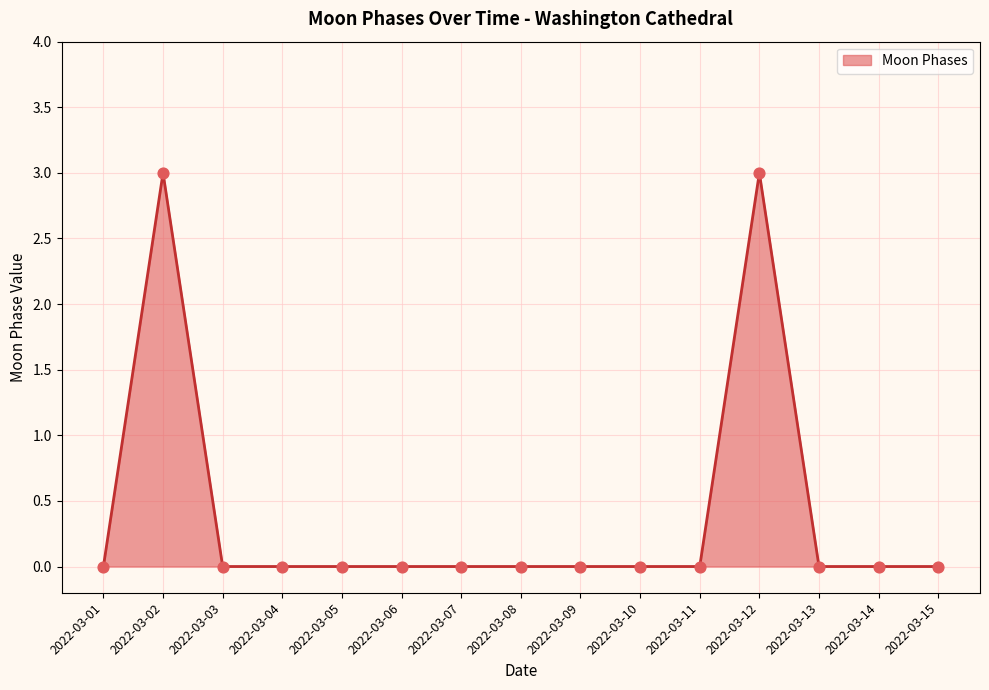

Between 2022-03-12 and 2022-03-07, which is larger?

2022-03-12